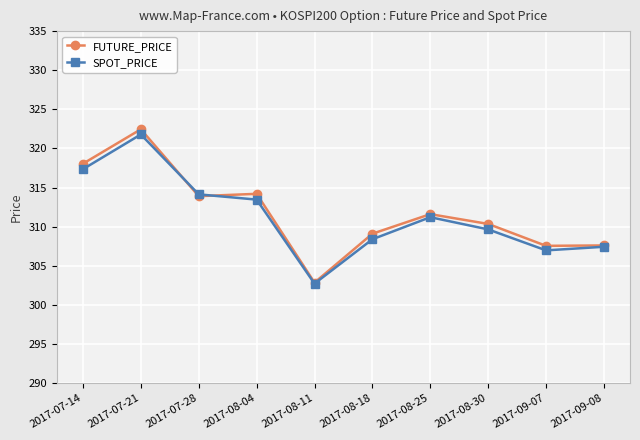

At 2017-08-18, list the series in order from smallest to largest.

SPOT_PRICE, FUTURE_PRICE